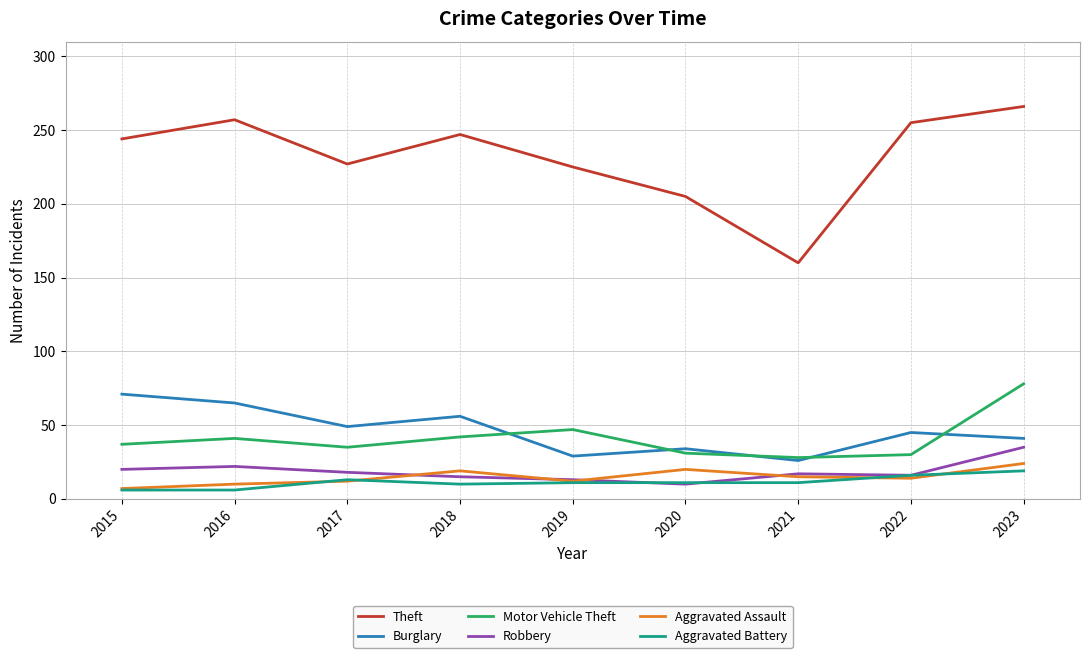

What is the minimum value shown in the chart?

6